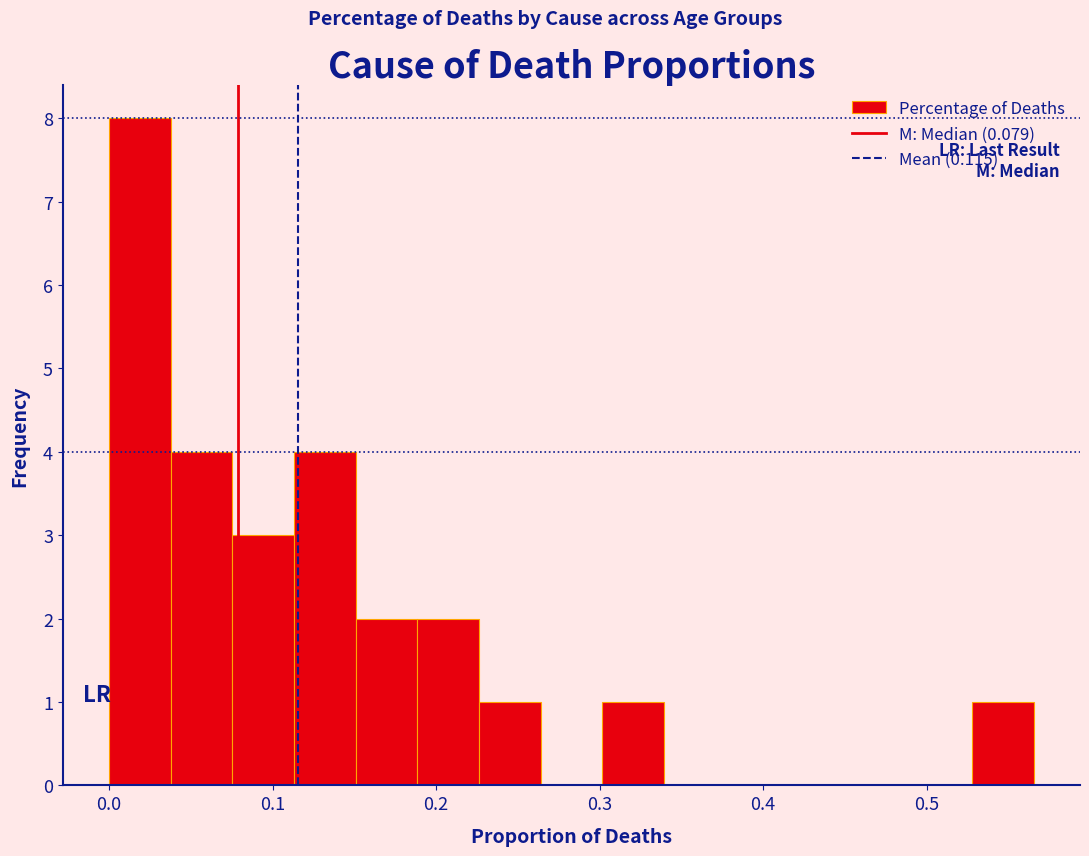

Around what value on the x-axis is the tallest bar? Give the approximate position of its centre, as read against the axis.

0.02